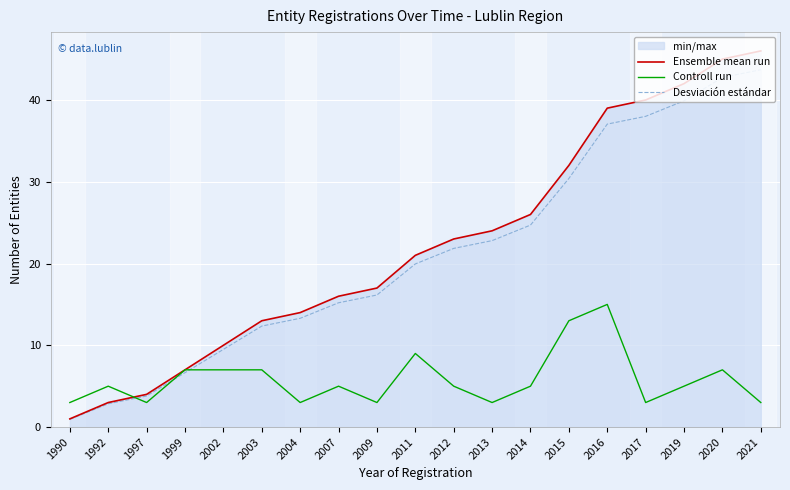

True or false: Desviación estándar has more than 2 interior local peaks.

False